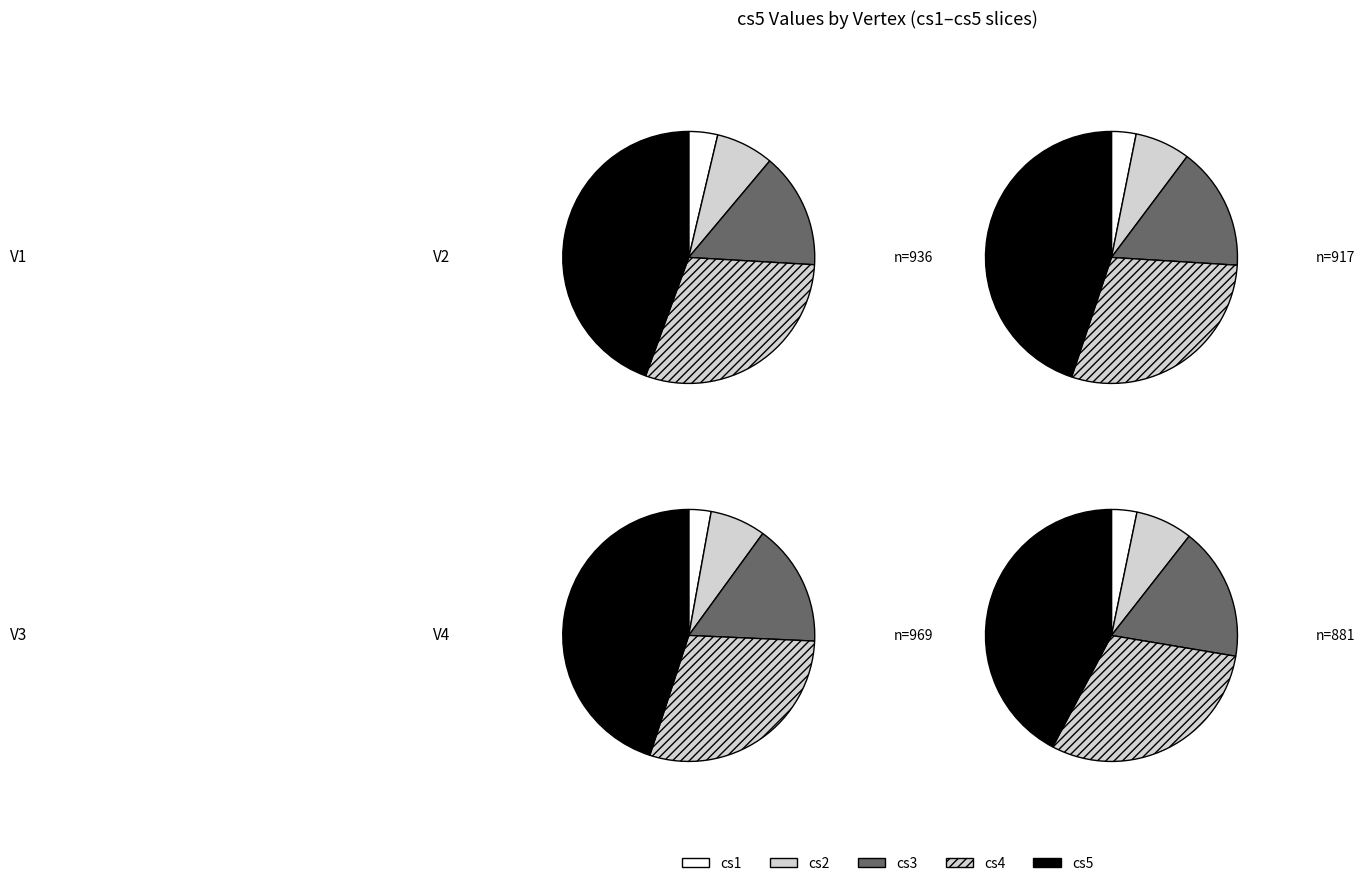

Rank the categories by value from lowest to highest.

V4, V2, V1, V3